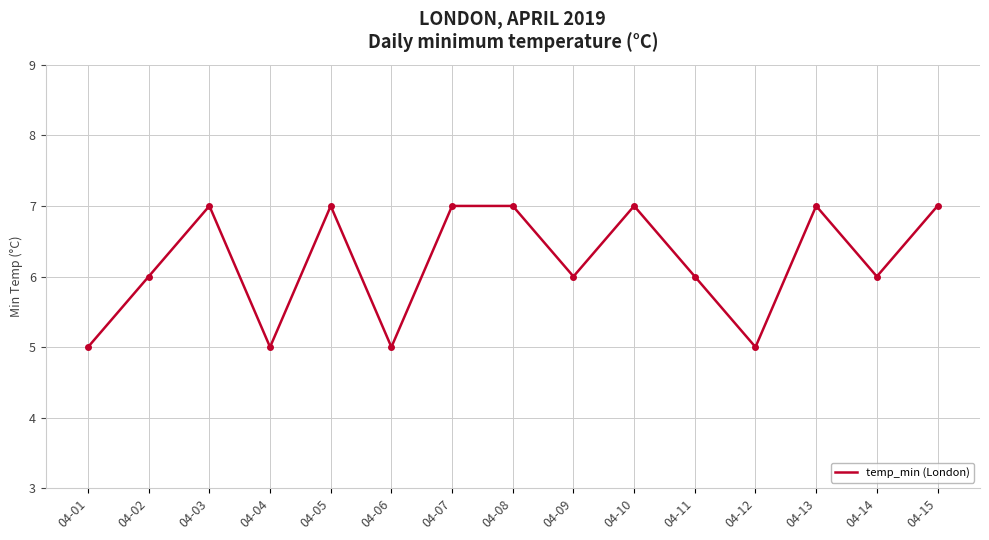

Reading left to right, transcribe all the data shown in this chart.

5	6	7	5	7	5	7	7	6	7	6	5	7	6	7